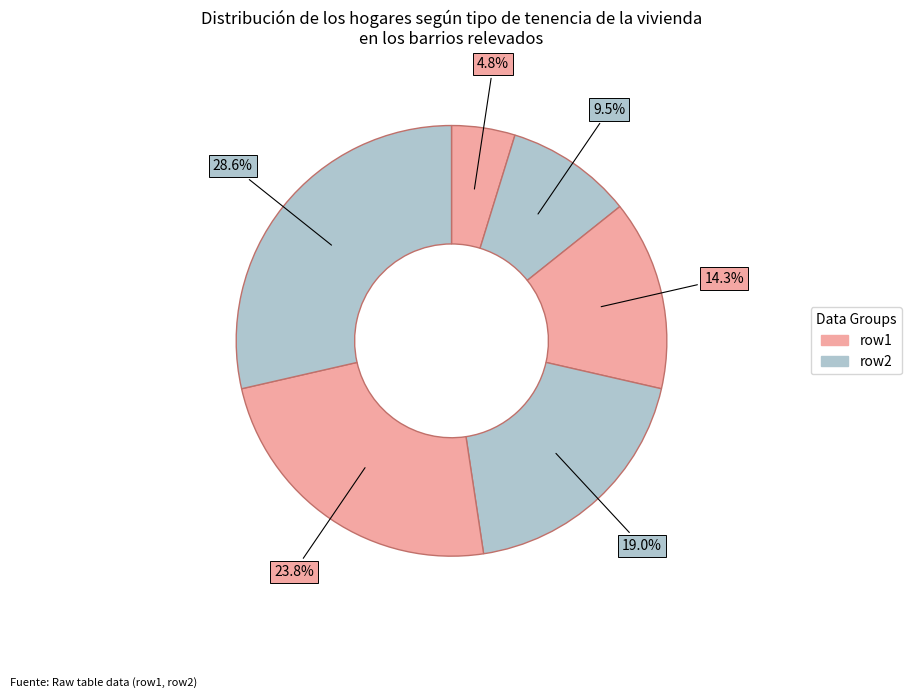

How many slices are in this pie chart?

6